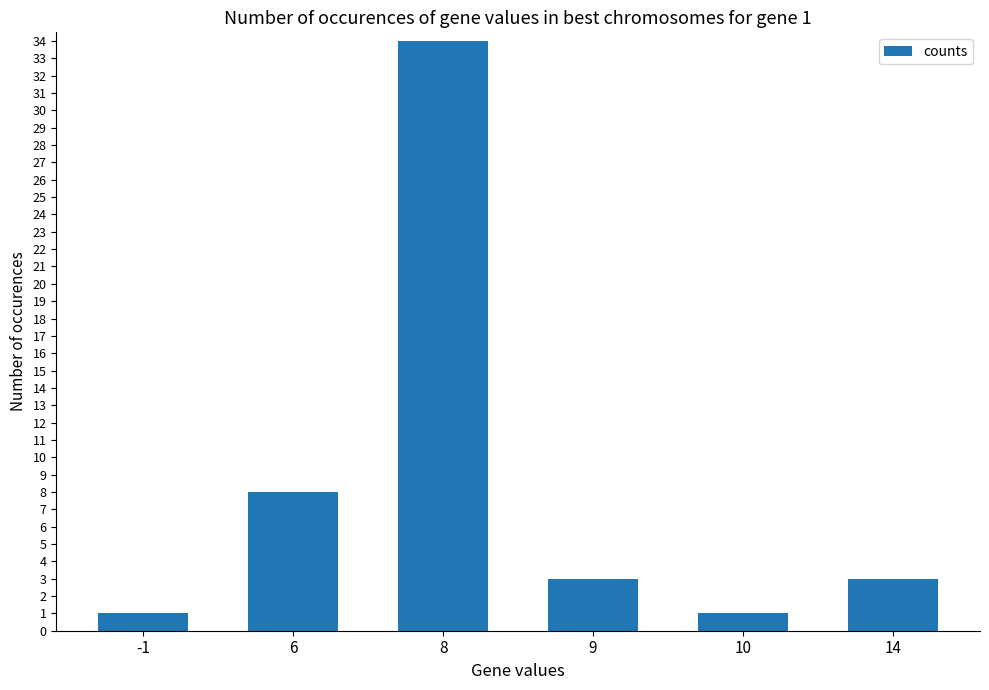

What is the change in value from 6 to 9?

-5